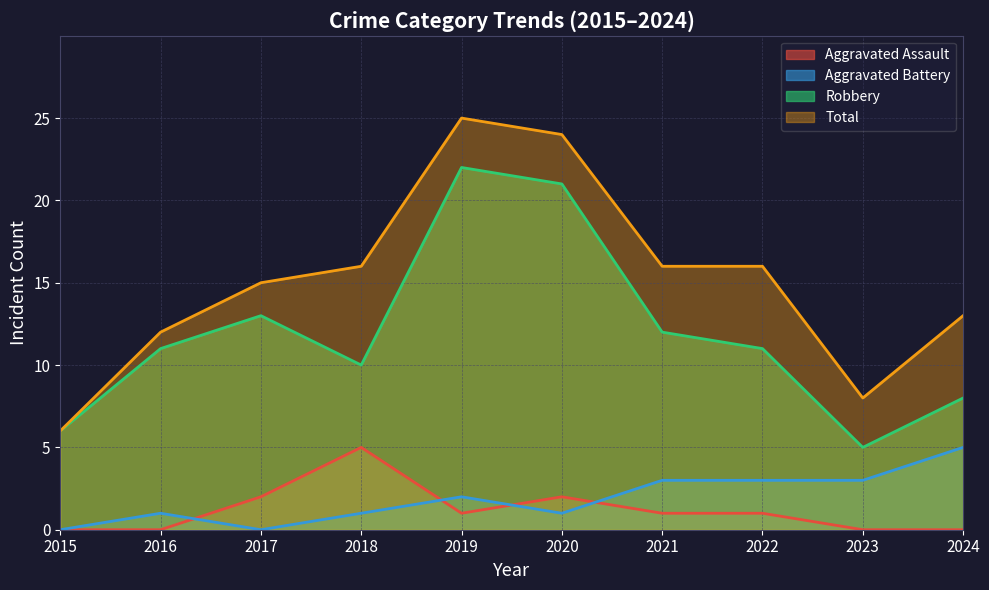

How many interior local valleys does the Aggravated Assault series have?

1